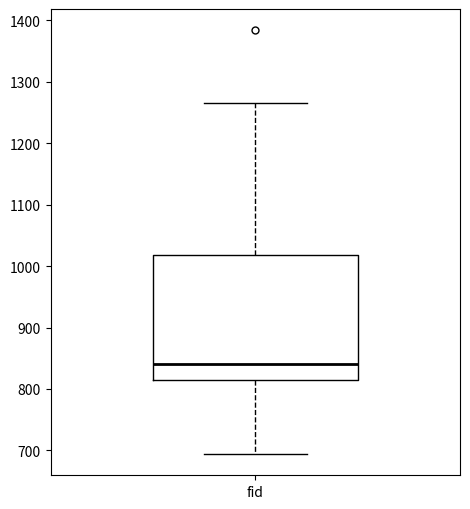

Where is the lower edge of the box for fid on the y-axis? The values are not printed on the chart, so give them approximately, as read against the axis.

810